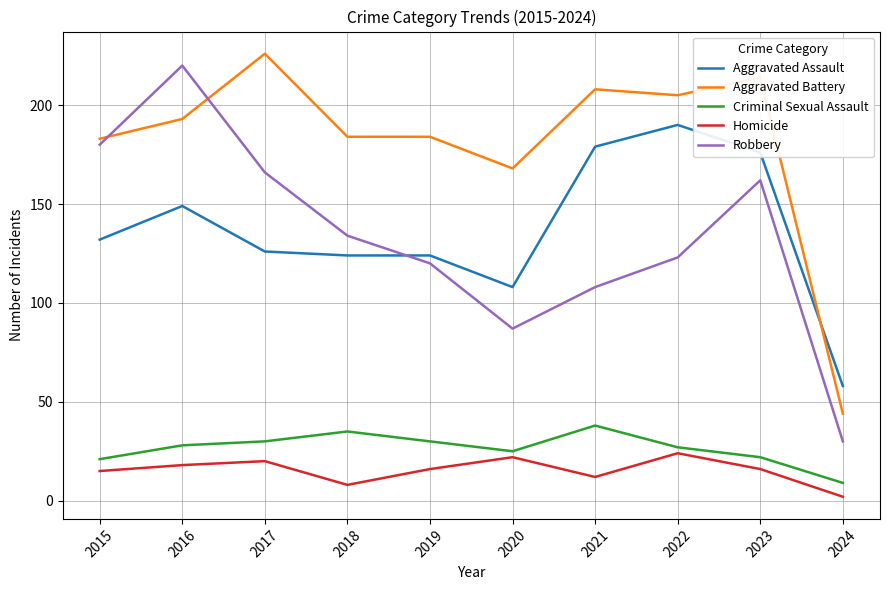

Reading left to right, extract all data points from this chart.

Aggravated Assault: 132	149	126	124	124	108	179	190	176	58
Aggravated Battery: 183	193	226	184	184	168	208	205	214	44
Criminal Sexual Assault: 21	28	30	35	30	25	38	27	22	9
Homicide: 15	18	20	8	16	22	12	24	16	2
Robbery: 180	220	166	134	120	87	108	123	162	30